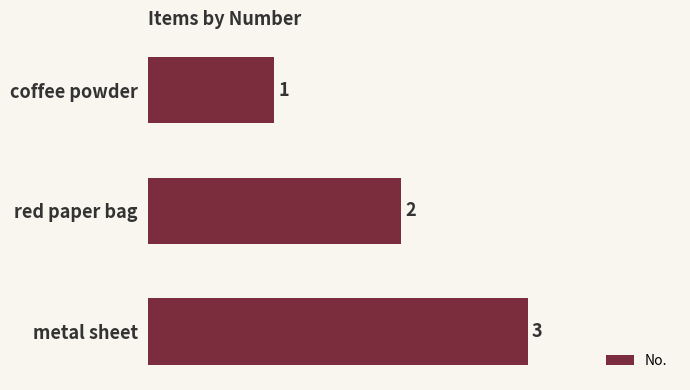

What is the value of the 1st bar from the top?

1